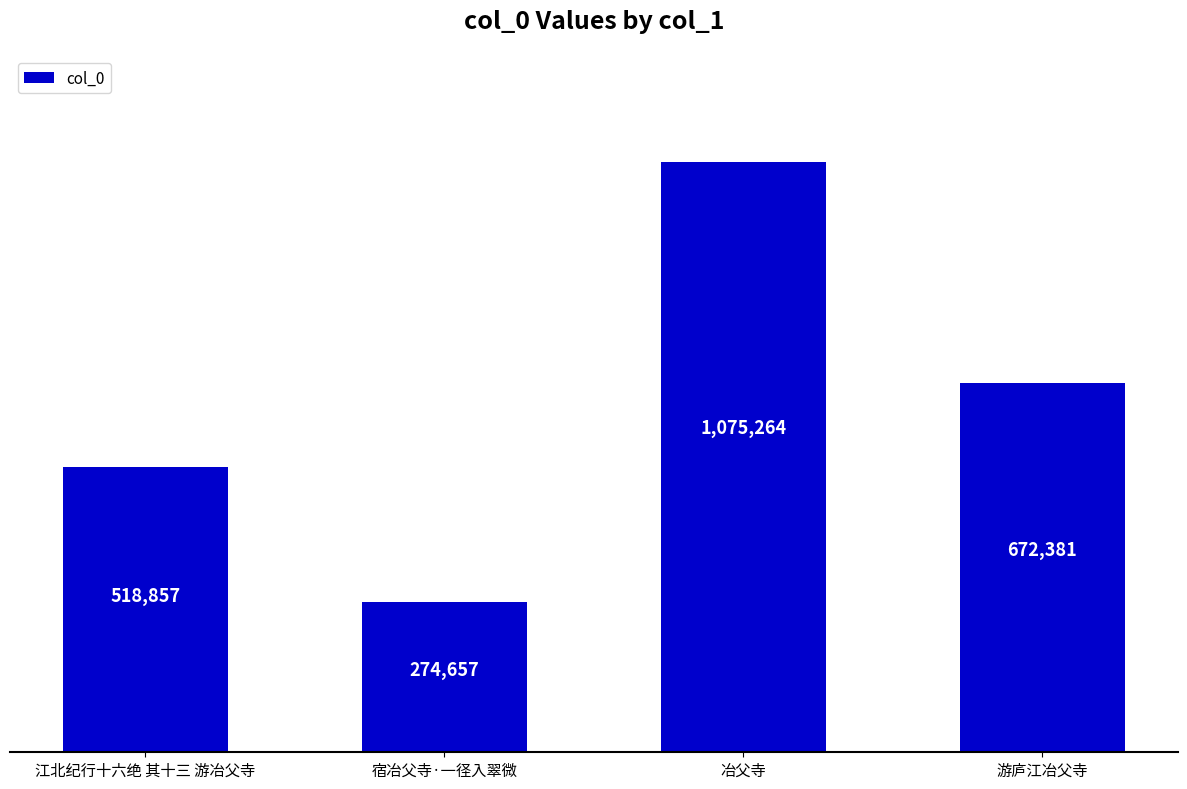

How many distinct data groups are displayed?

1